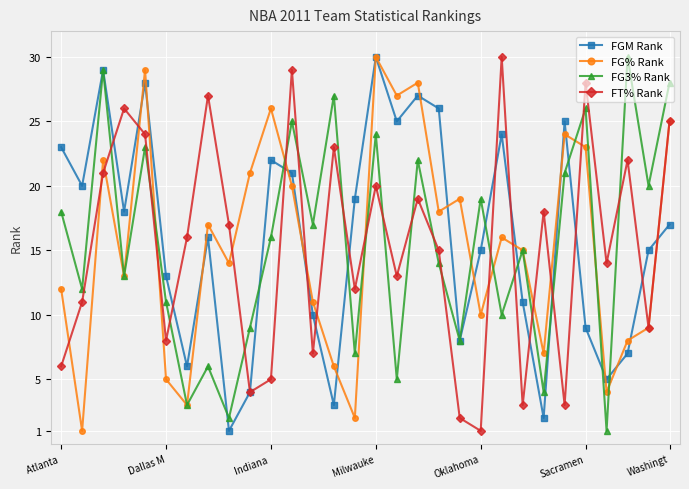

True or false: FG% Rank has more than 1 points higher than both neighbors.

True